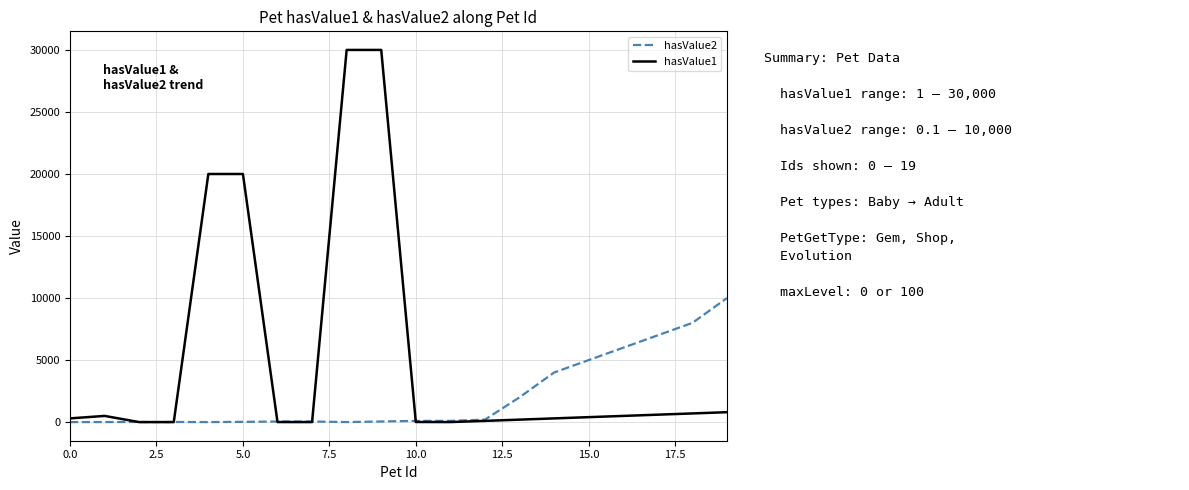

Which series has the largest total across all categories?

hasValue1